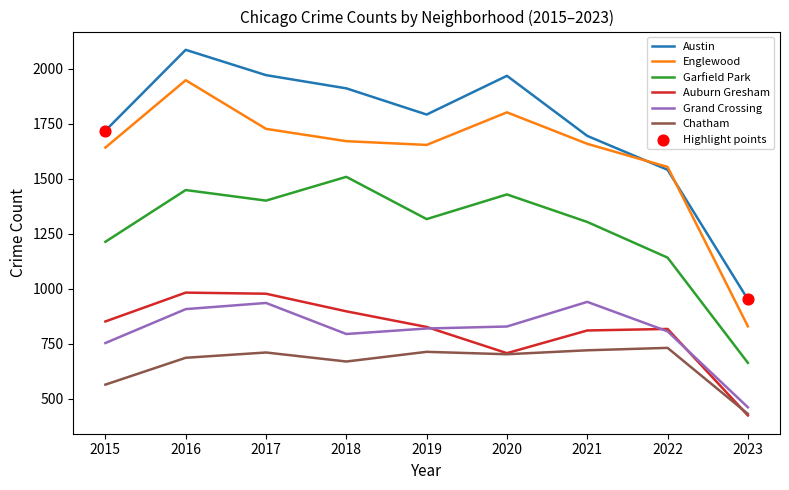

True or false: Austin has a value of 1360 at 2023.

False